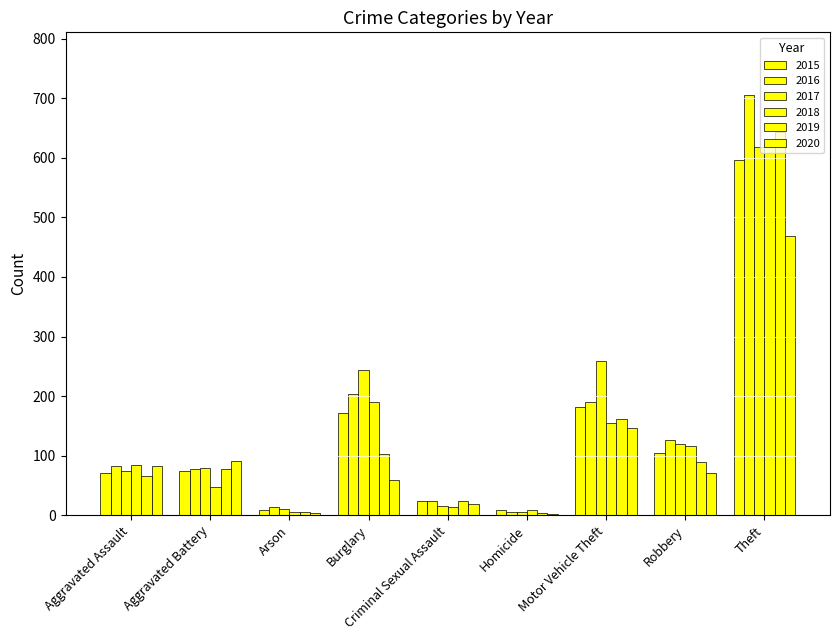

At which category is the sum across all series the highest?

Theft